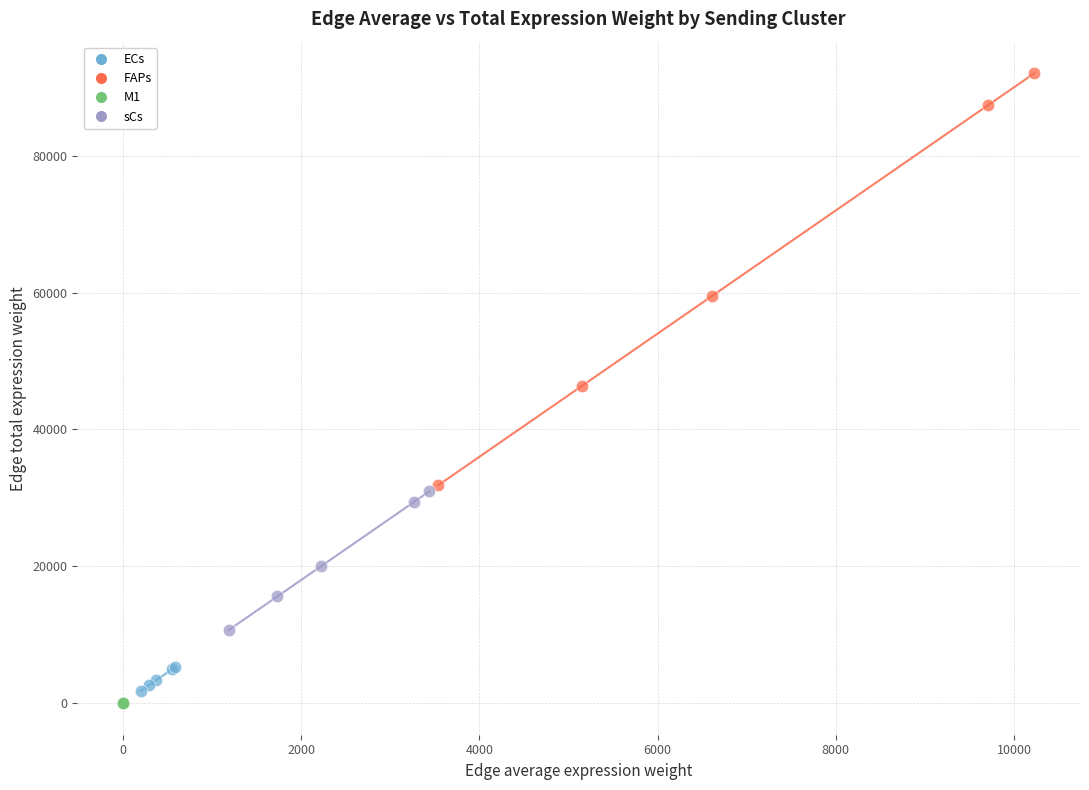

Which series reaches the maximum Y coordinate?

FAPs